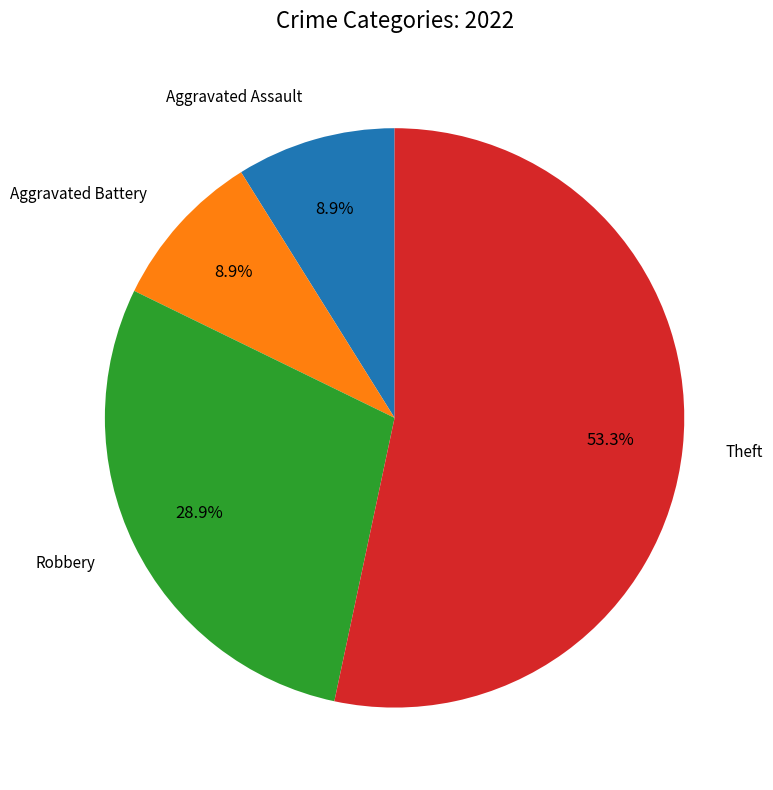

Does any single category account for the majority?

Yes